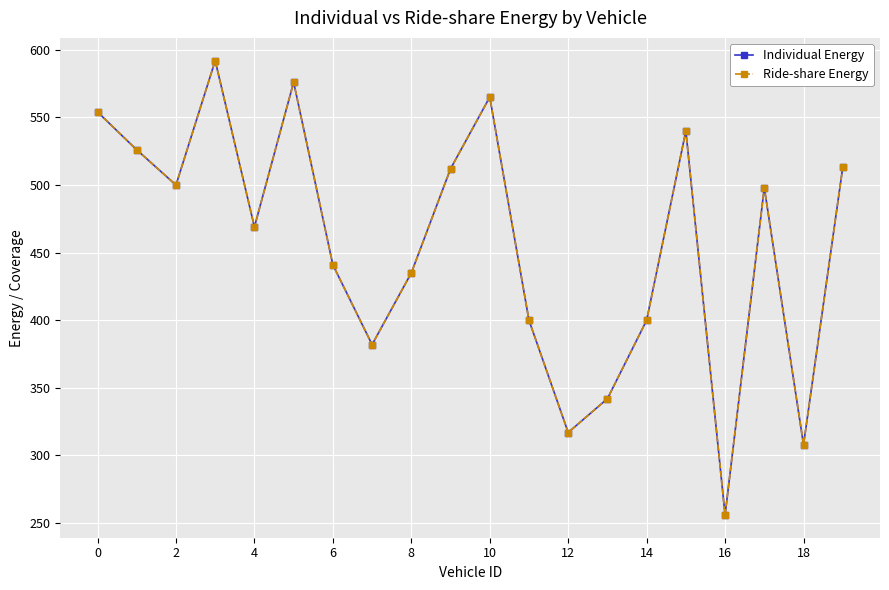

What is the average value of the Ride-share Energy series?

456